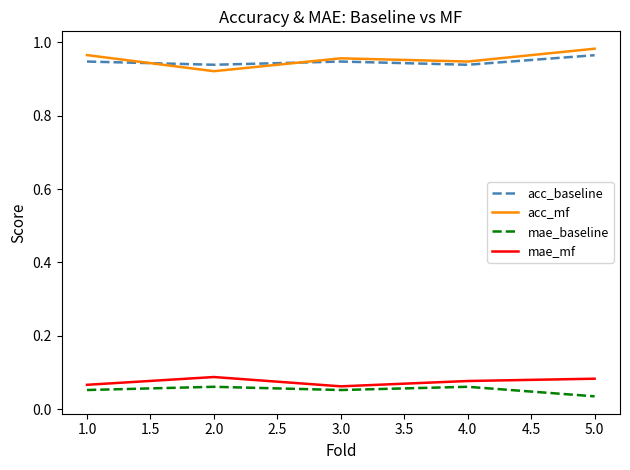

Count the number of data series in this chart.

4